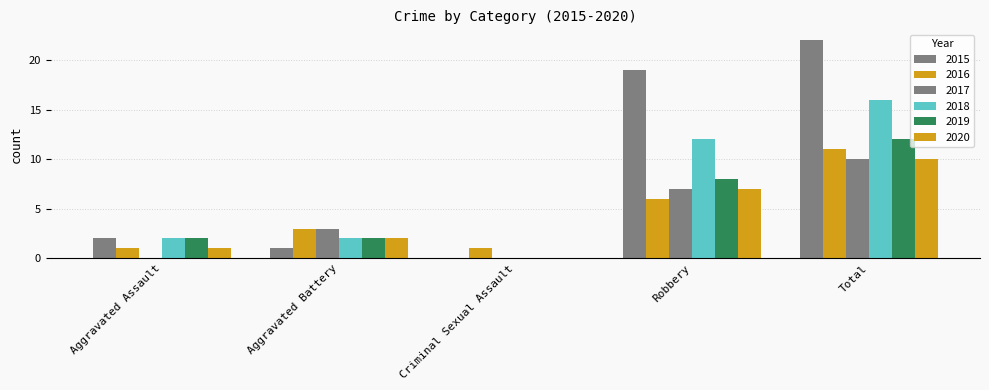

Does the chart contain stacked bars?

No